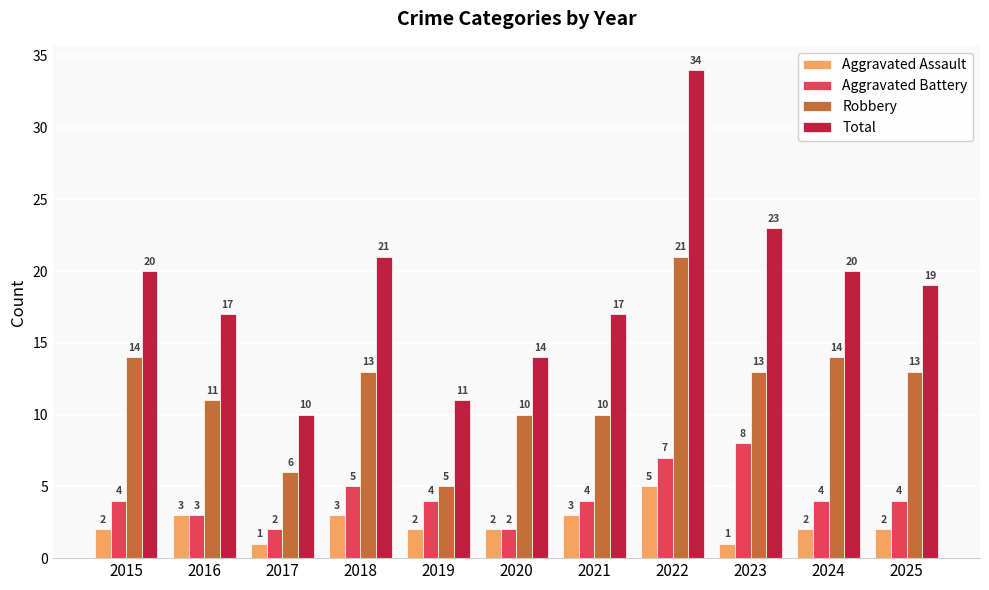

What are all the series names shown in the legend?

Aggravated Assault, Aggravated Battery, Robbery, Total